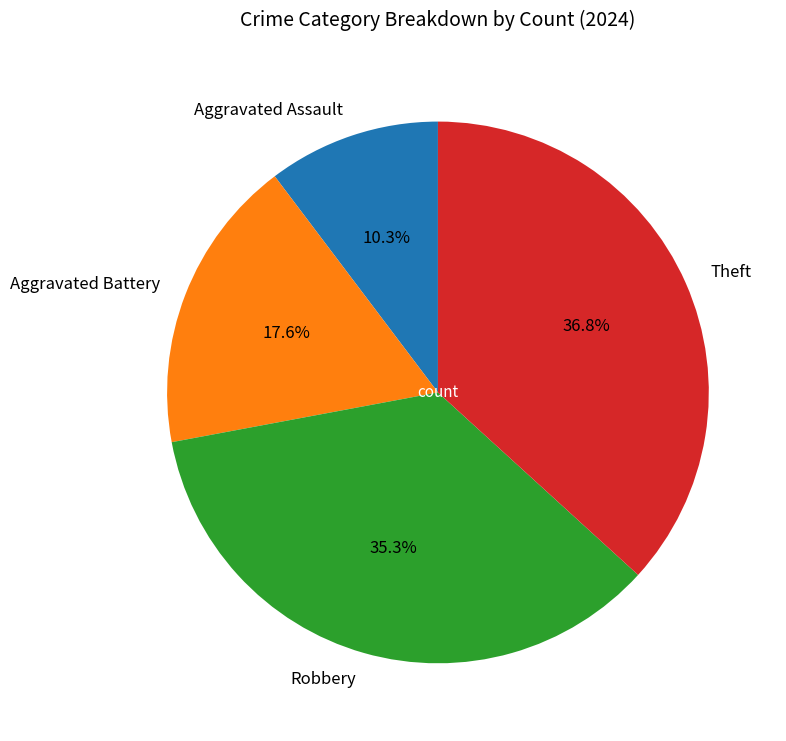

To the nearest percent, what is the difference between the Aggravated Assault and Theft slice percentages?

26%